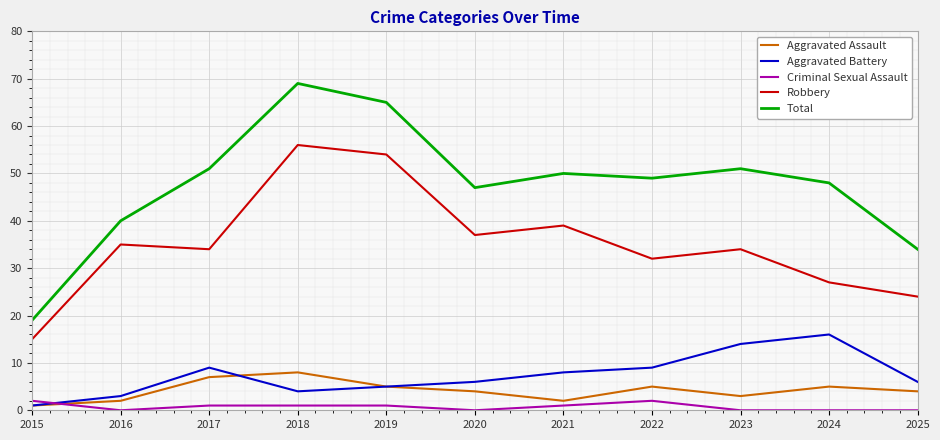

Which series has the largest range (max minus min)?

Total